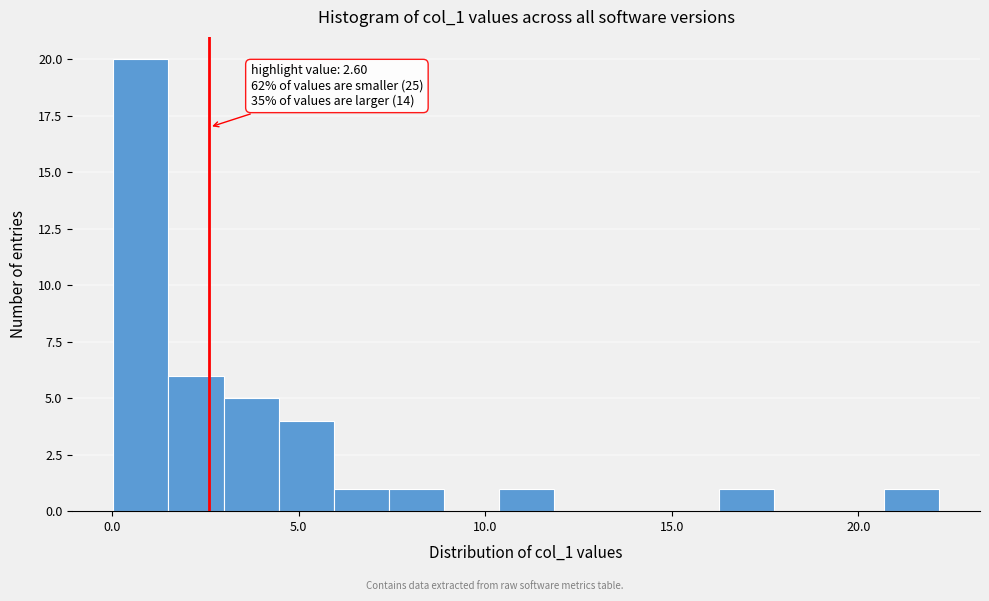

Around what value on the x-axis is the tallest bar? Give the approximate position of its centre, as read against the axis.

1.0